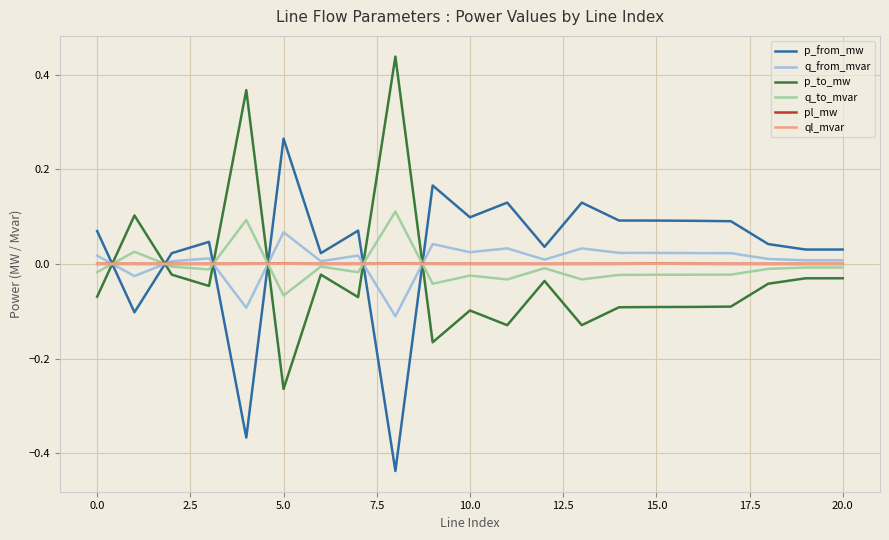

True or false: q_to_mvar and q_from_mvar intersect in this chart.

True